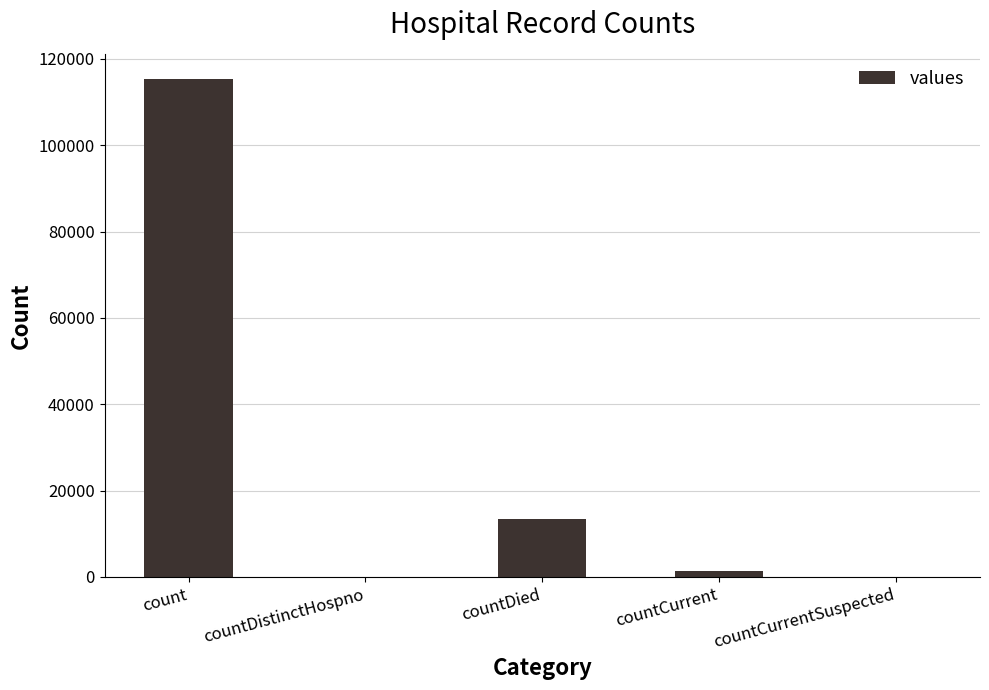

What is the greatest value displayed?

115379